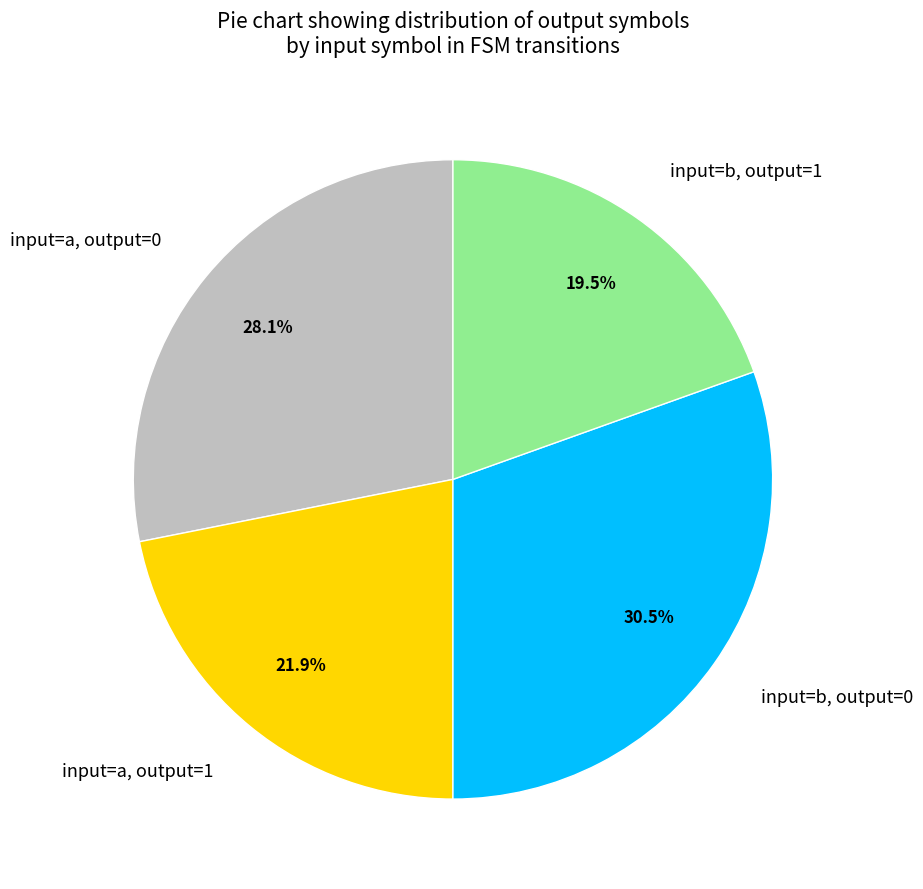

Is there any slice that represents more than half of the pie?

No